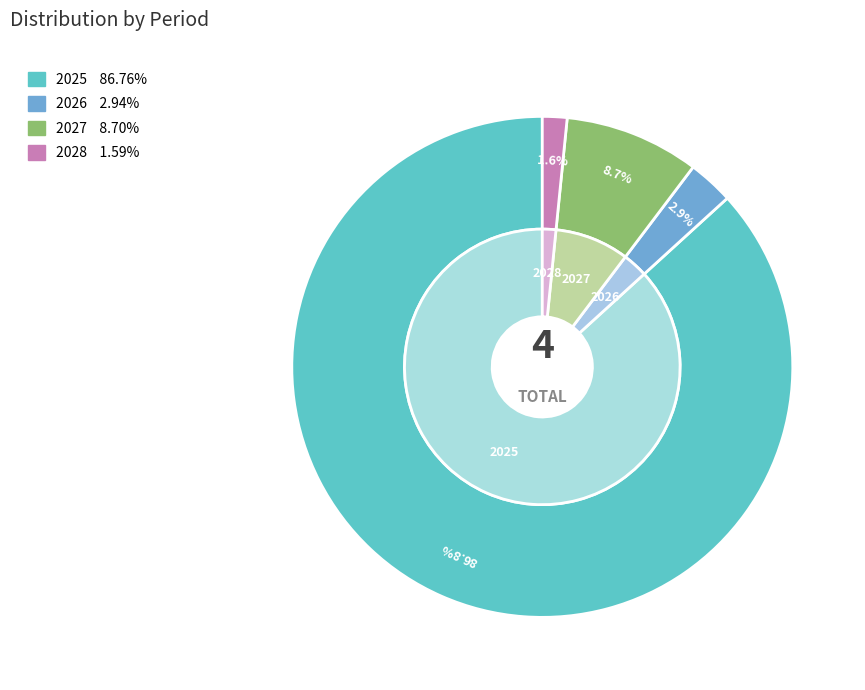

Does 2025 account for over 50% of the chart?

Yes